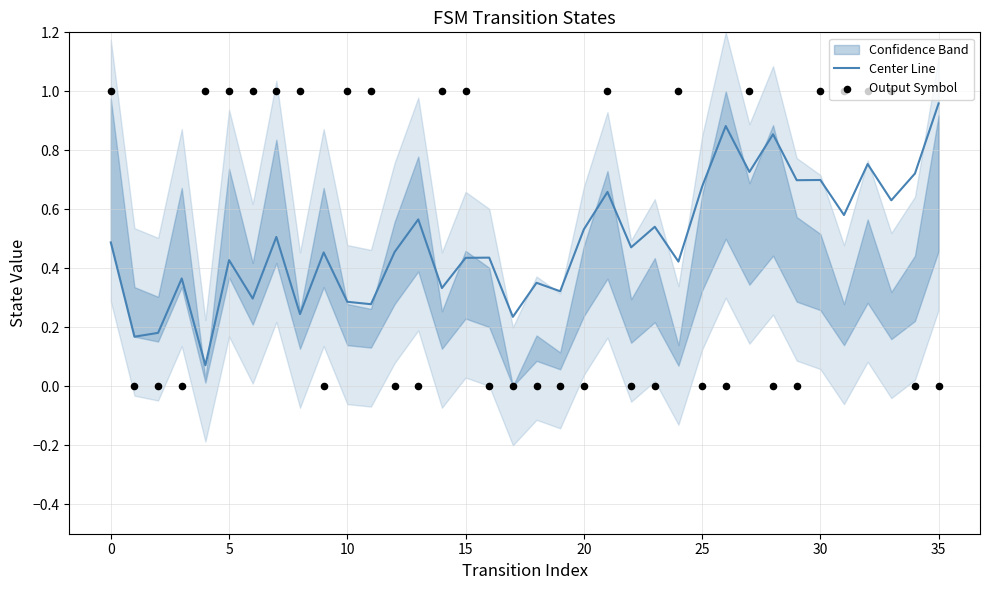

At how many categories does at least one series exceed 0?

36